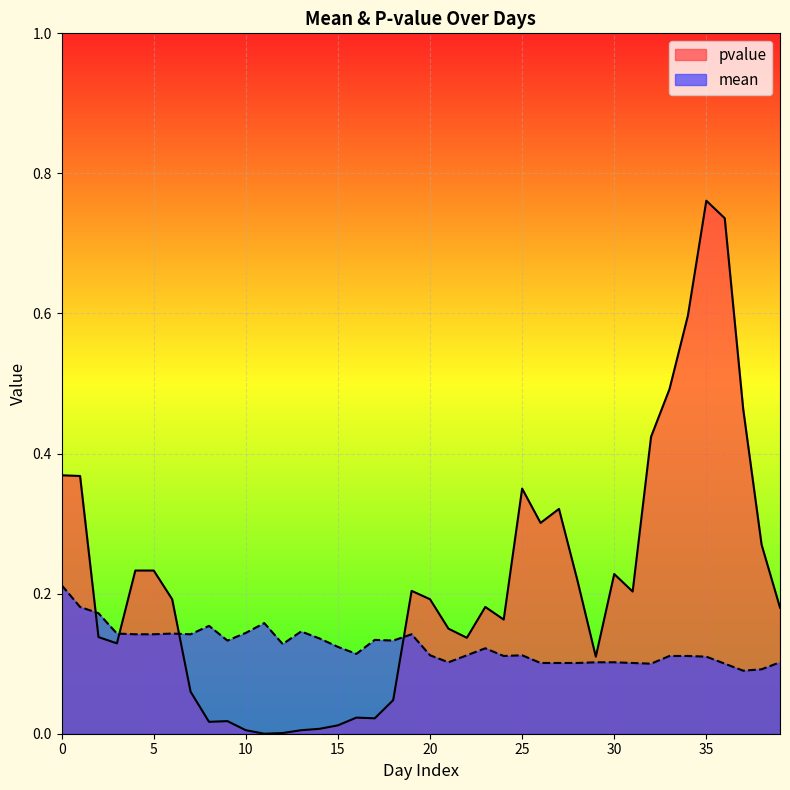

What is the difference between the second highest and second lowest values in the pvalue series?

0.7